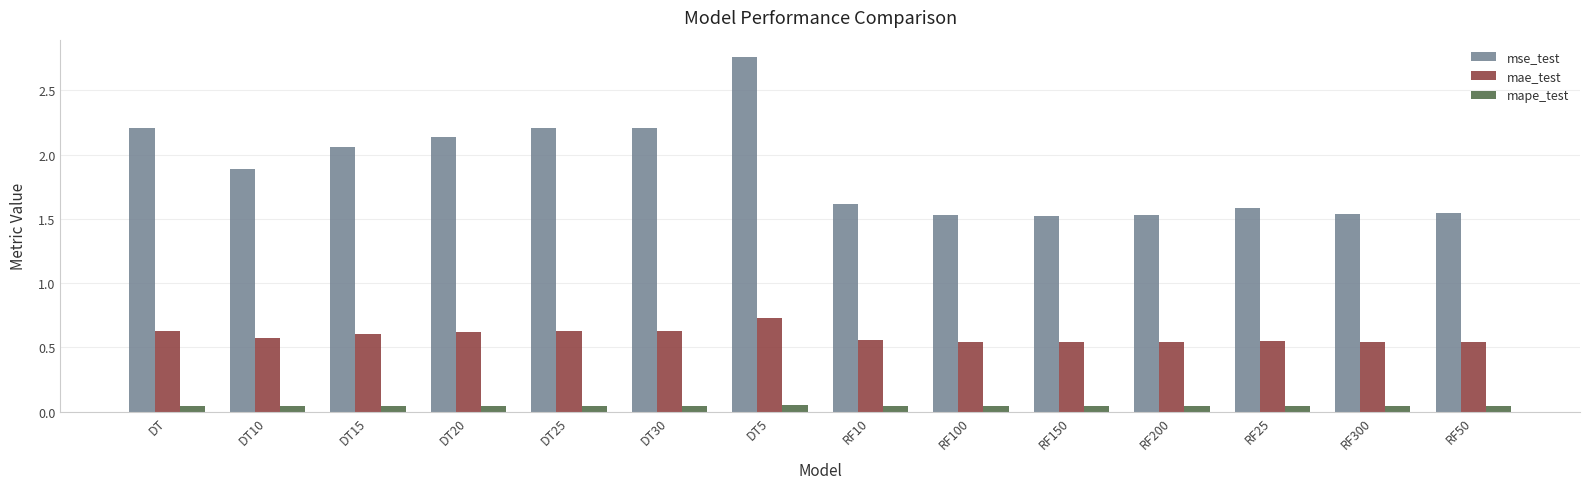

How many groups of bars are there?

14